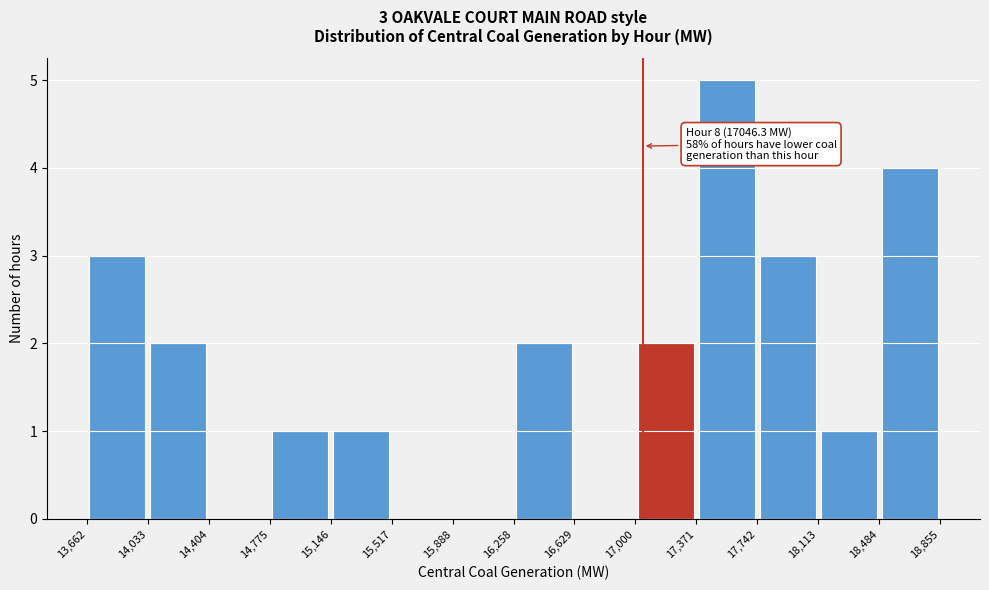

Which range on the x-axis has the tallest bar?

17,371 to 17,742